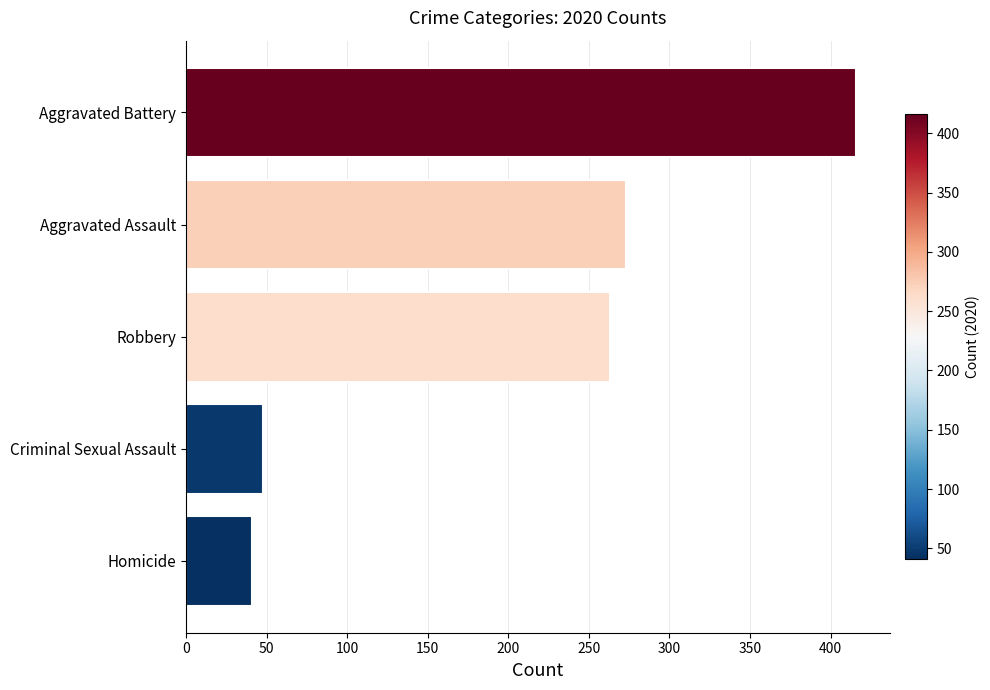

What is the change in value from Criminal Sexual Assault to Aggravated Assault?

+225